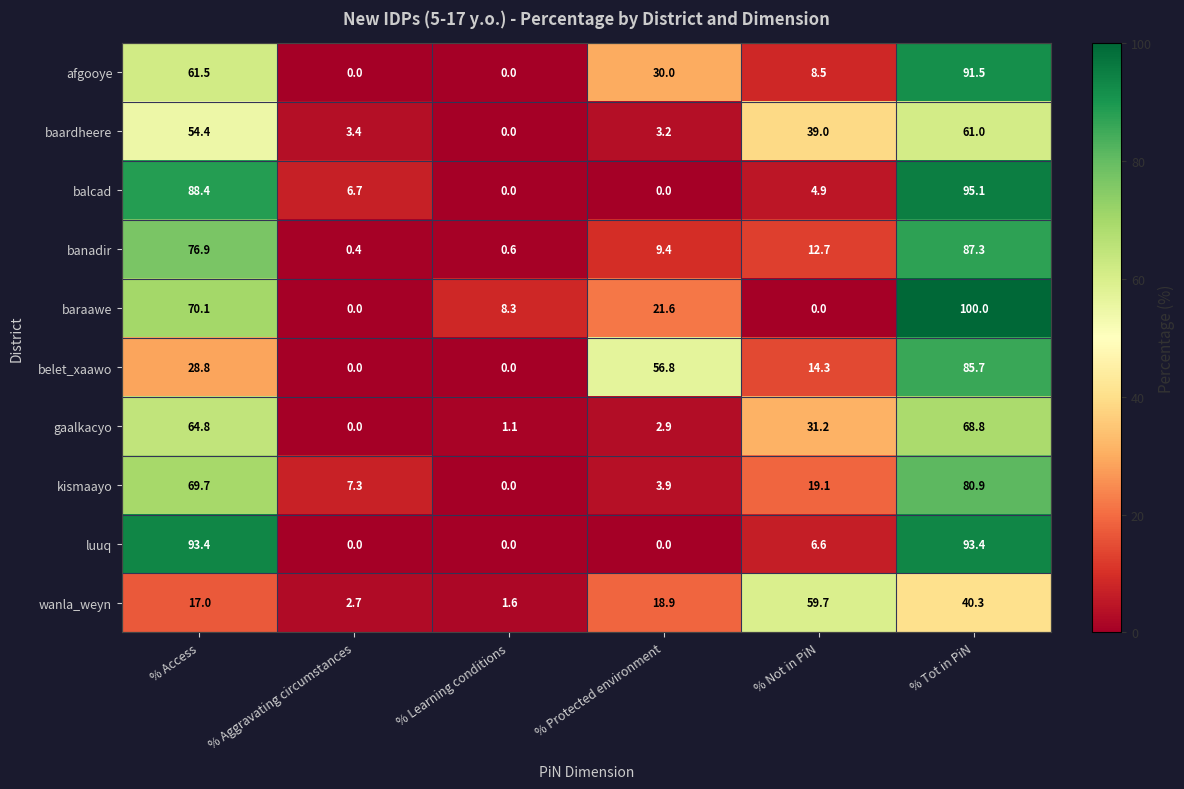

Which series changed the most between % Aggravating circumstances and % Tot in PiN?

baraawe